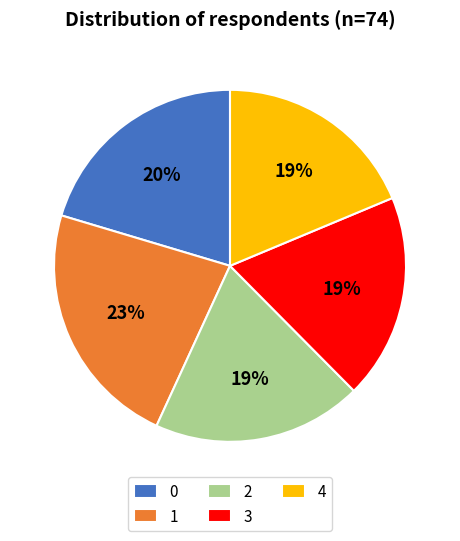

True or false: 1 accounts for 23% of the total.

True